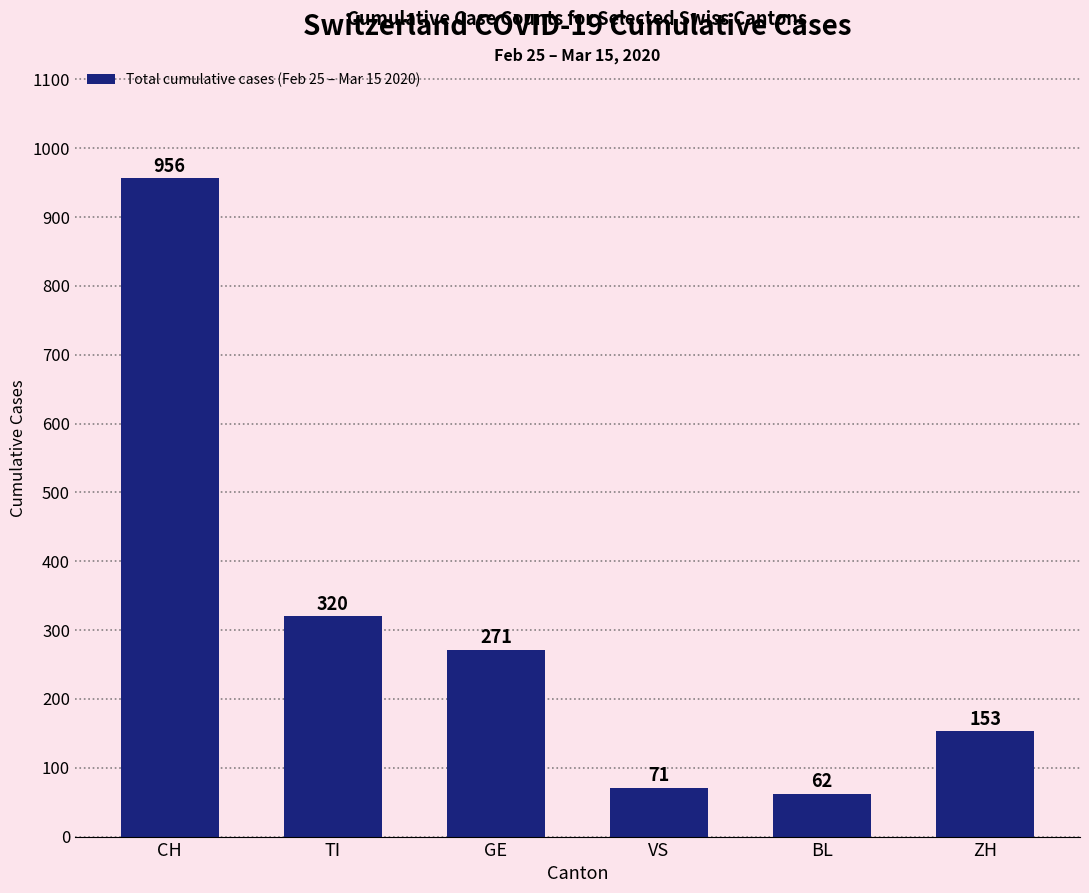

Between TI and CH, which is larger?

CH